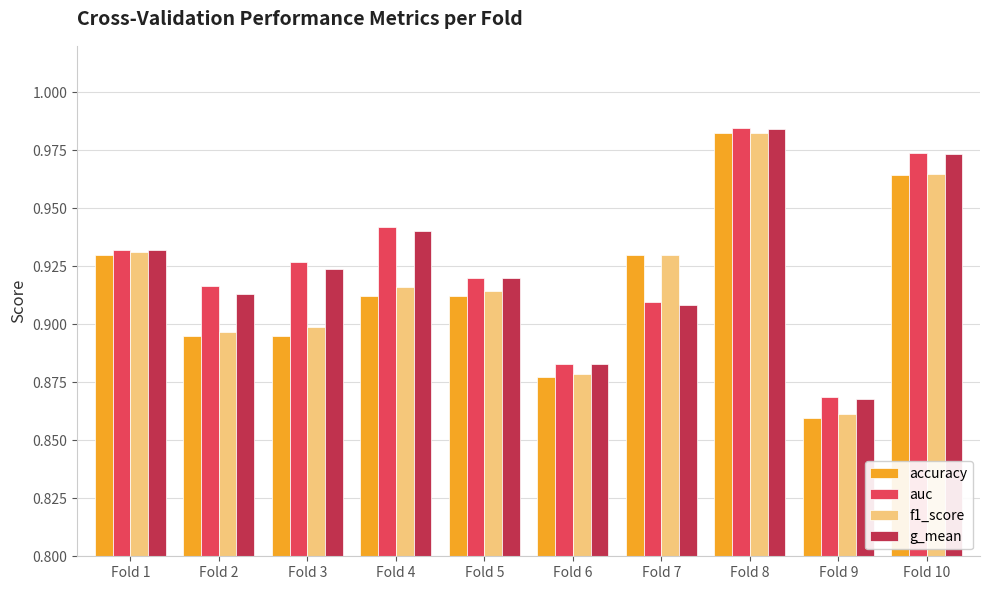

At which label does g_mean reach its minimum?

Fold 9